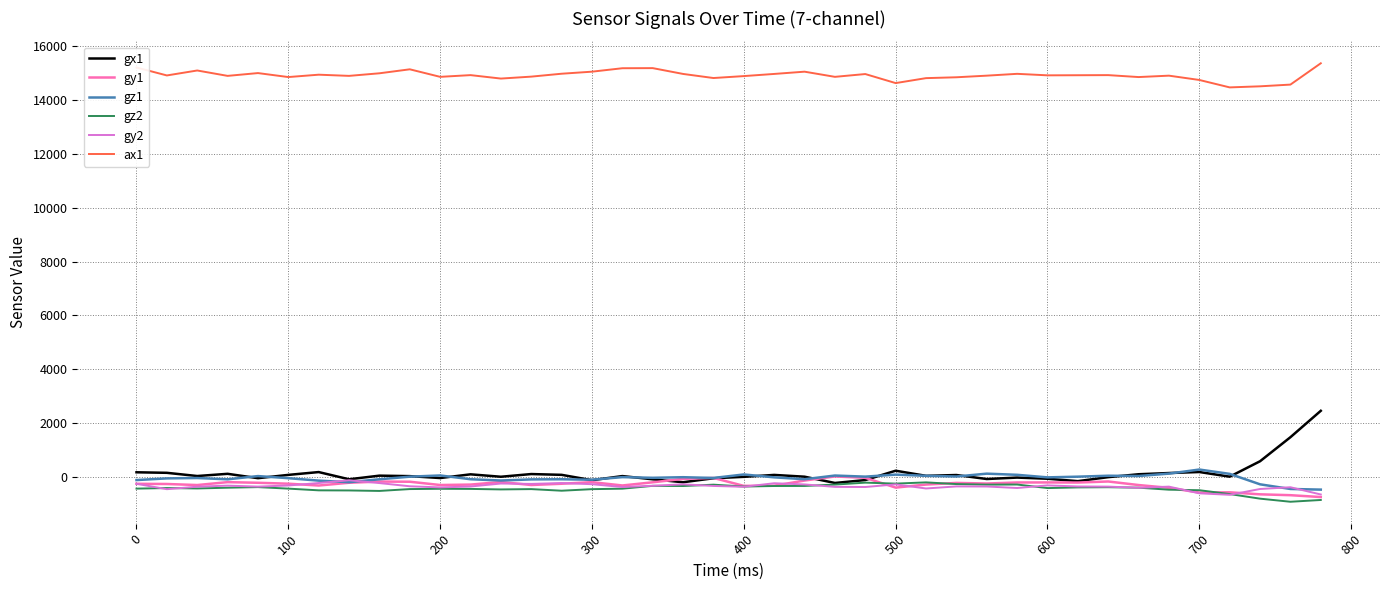

Which series has the widest spread of values?

gx1